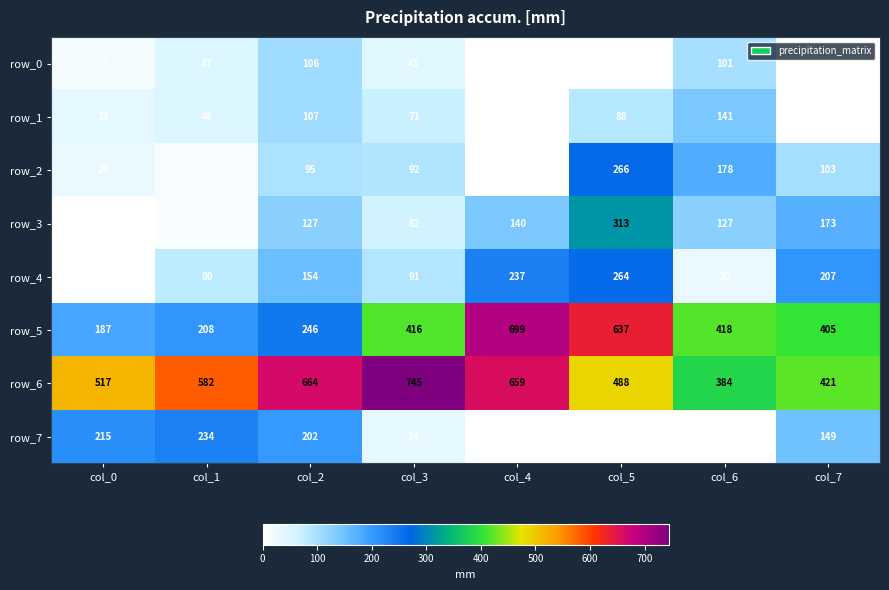

Which series has the widest spread of values?

row_5